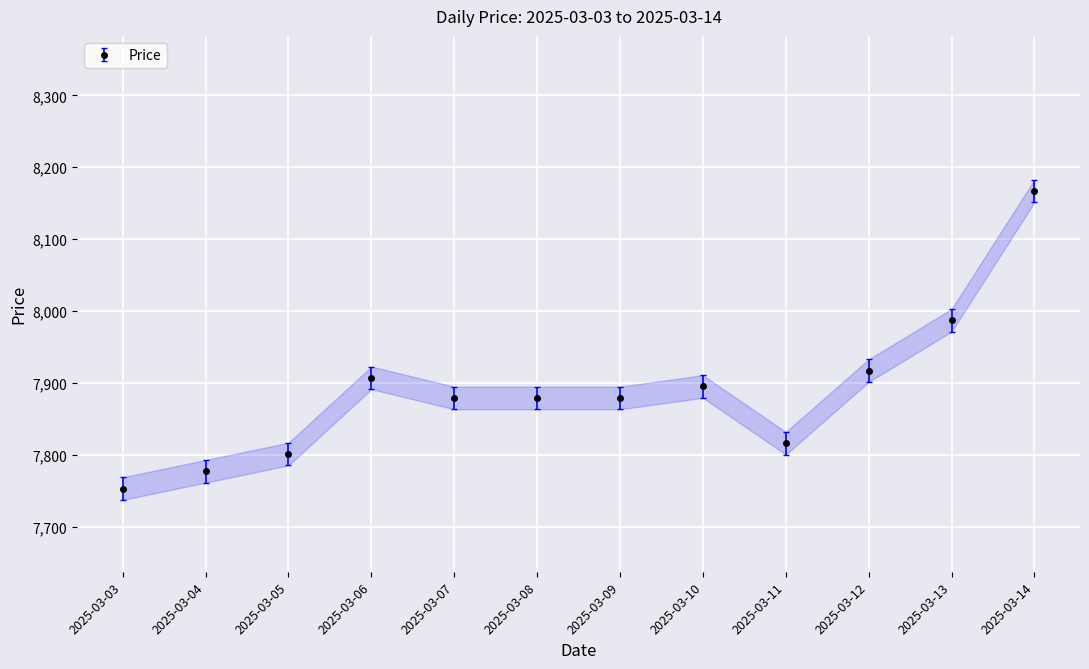

What is the minimum value shown in the chart?

7753